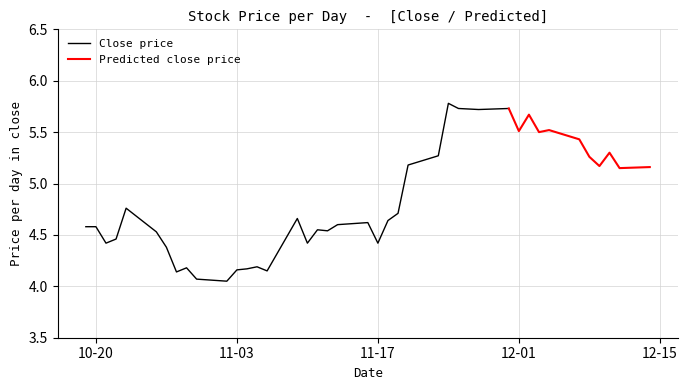

The value of Close price at 10-20 is 1.9. True or false?

False